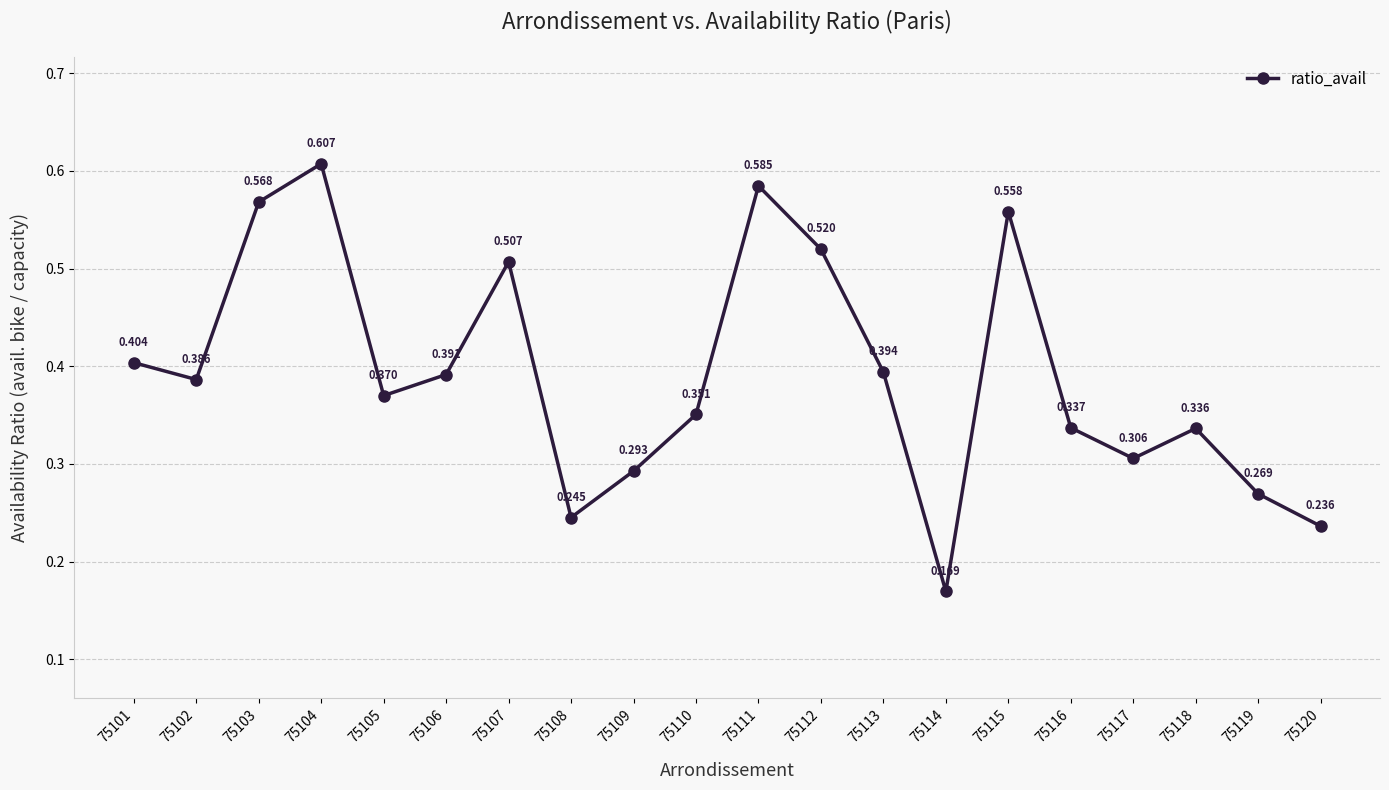

Which category has the highest value across all series?

75104